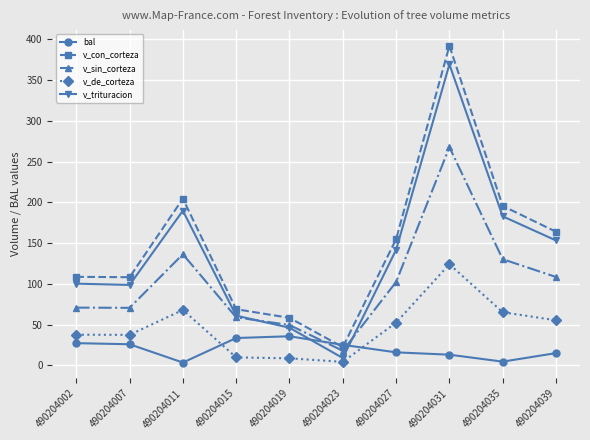

What is the highest value of the v_sin_corteza series?

267.8